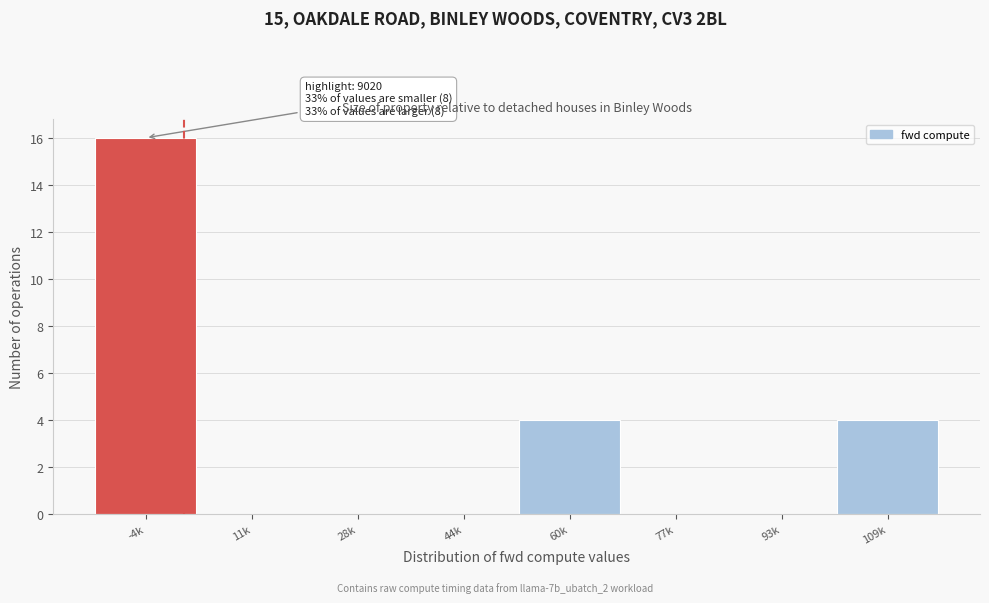

Reading left to right, extract all data points from this chart.

-4k=16	11k=0	28k=0	44k=0	60k=4	77k=0	93k=0	109k=4